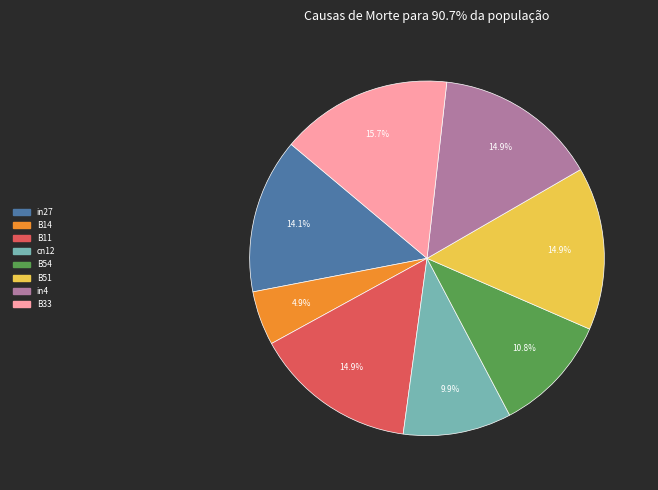

Combined, what portion of the pie is B14 and B54?

15.7%